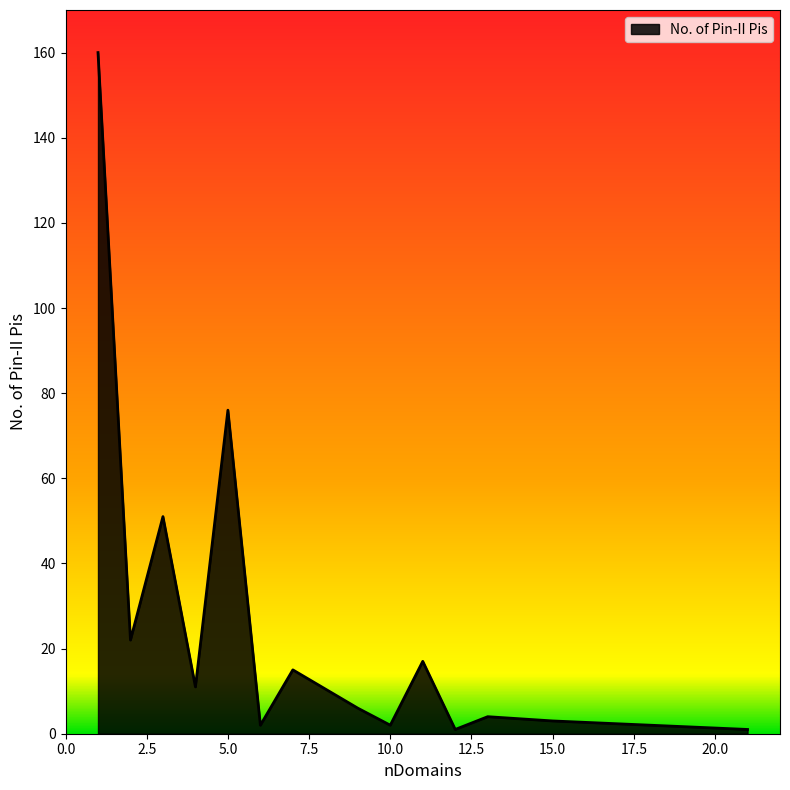

What is the minimum value shown in the chart?

1